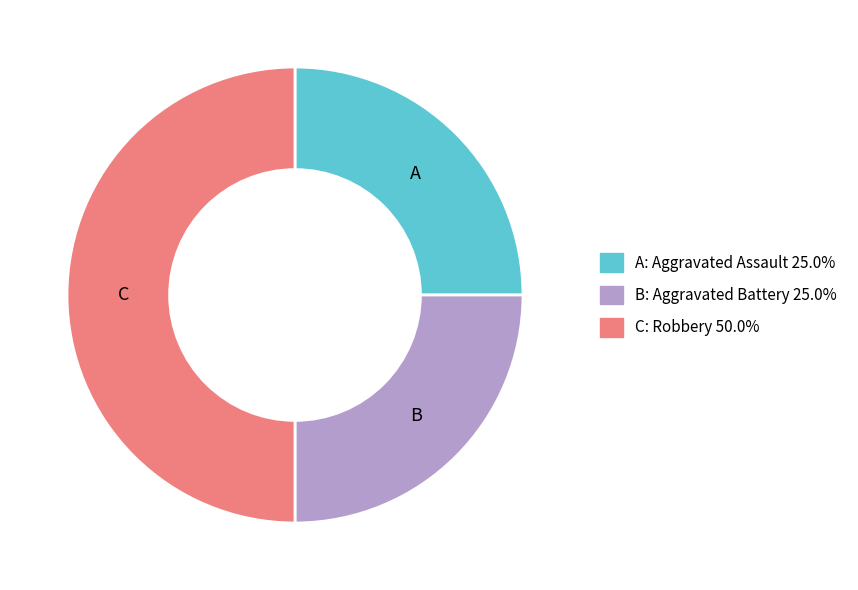

Count the number of slices in the pie.

3